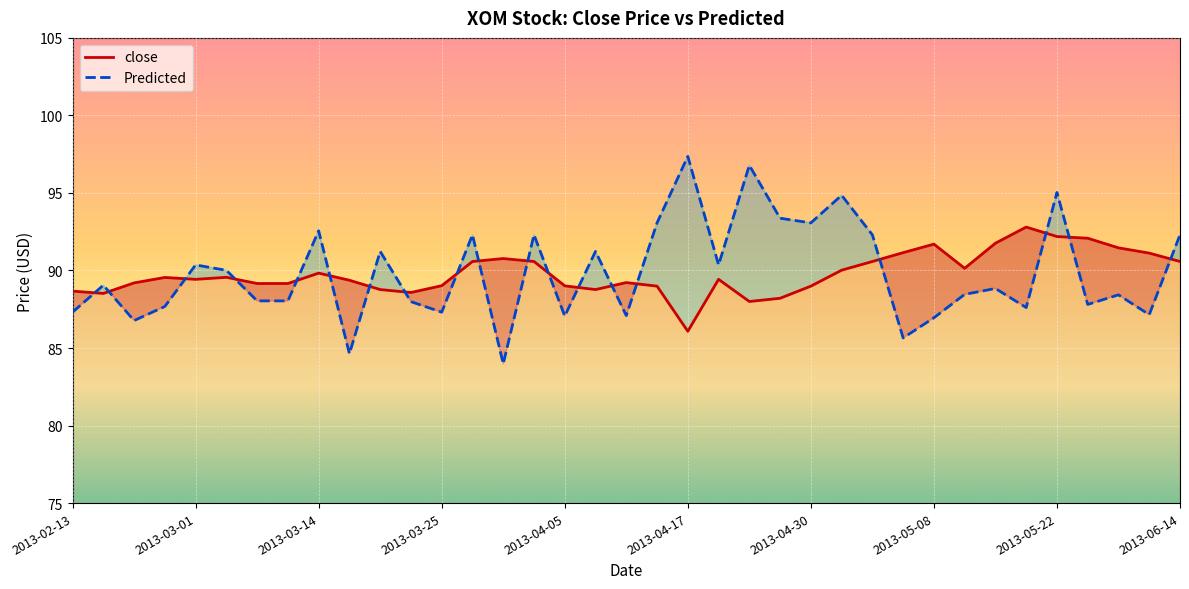

Which series changed the most between 2013-04-02 and 2013-06-14?

close